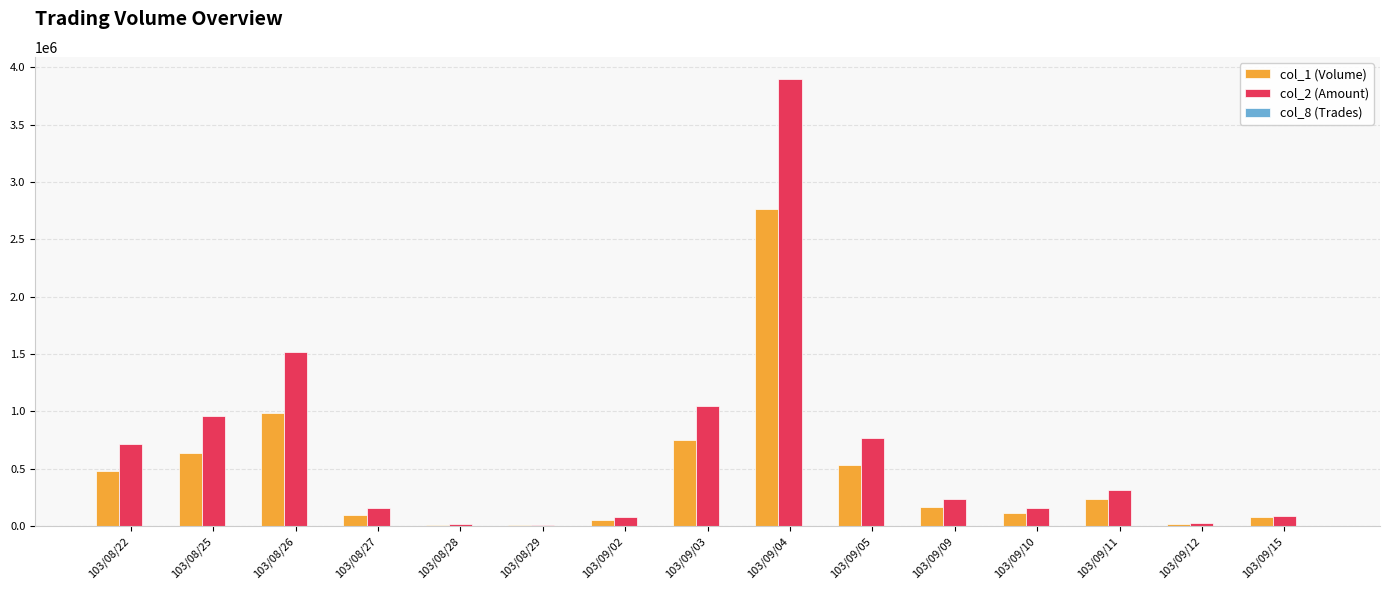

What is the maximum value shown in the chart?

3895410